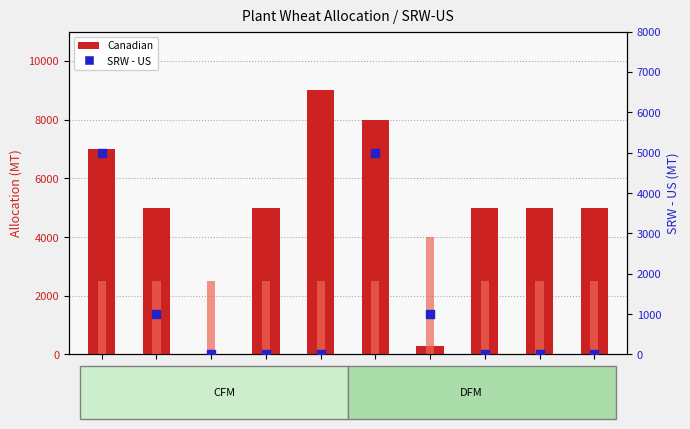

Which series has the largest total across all categories?

Canadian